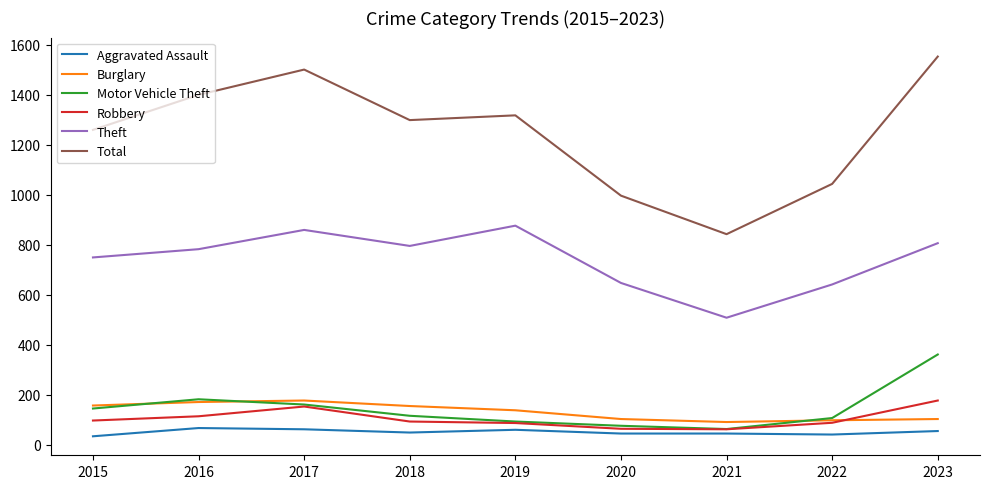

True or false: Aggravated Assault and Theft cross at least once.

False